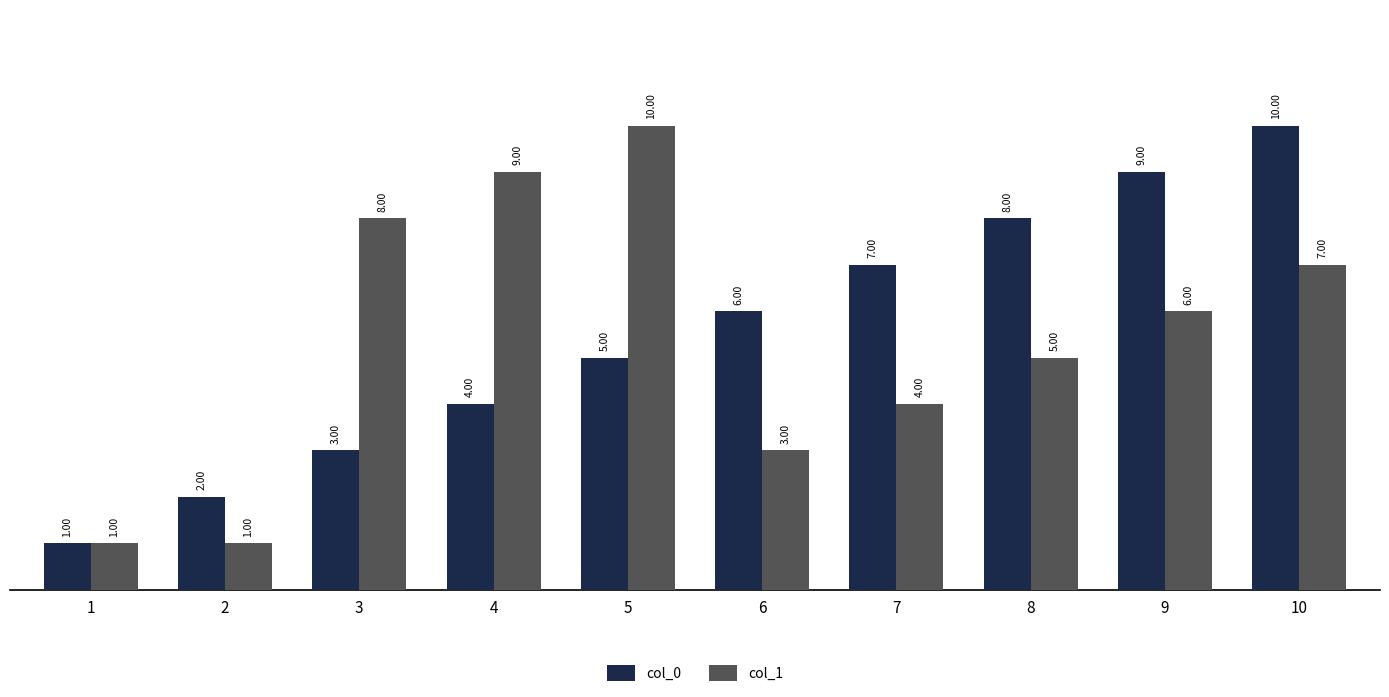

Which series changed the most between 3 and 9?

col_0